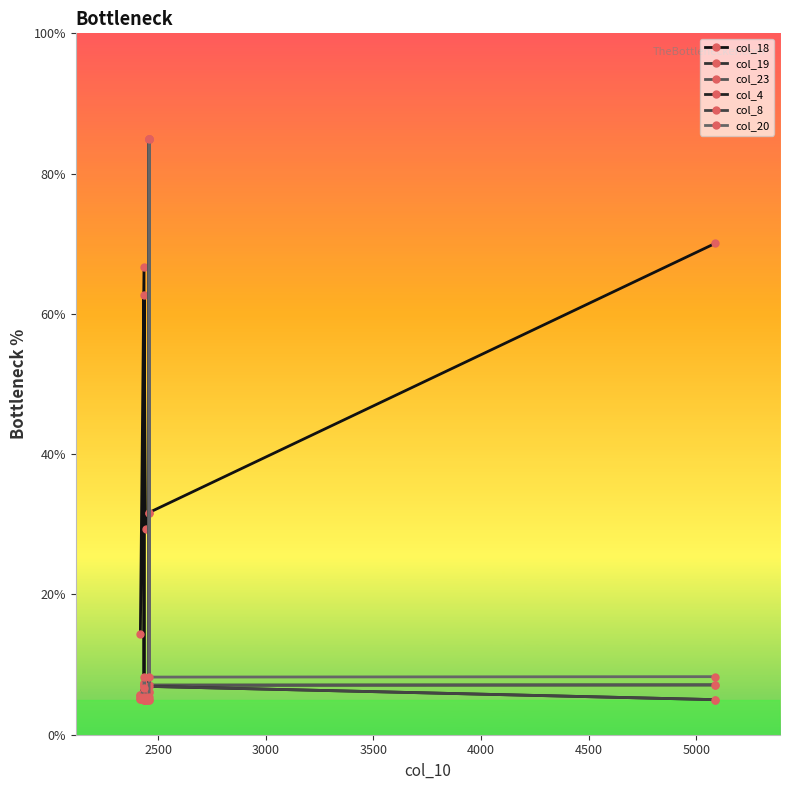

Is this an area chart (filled region under the line)?

No